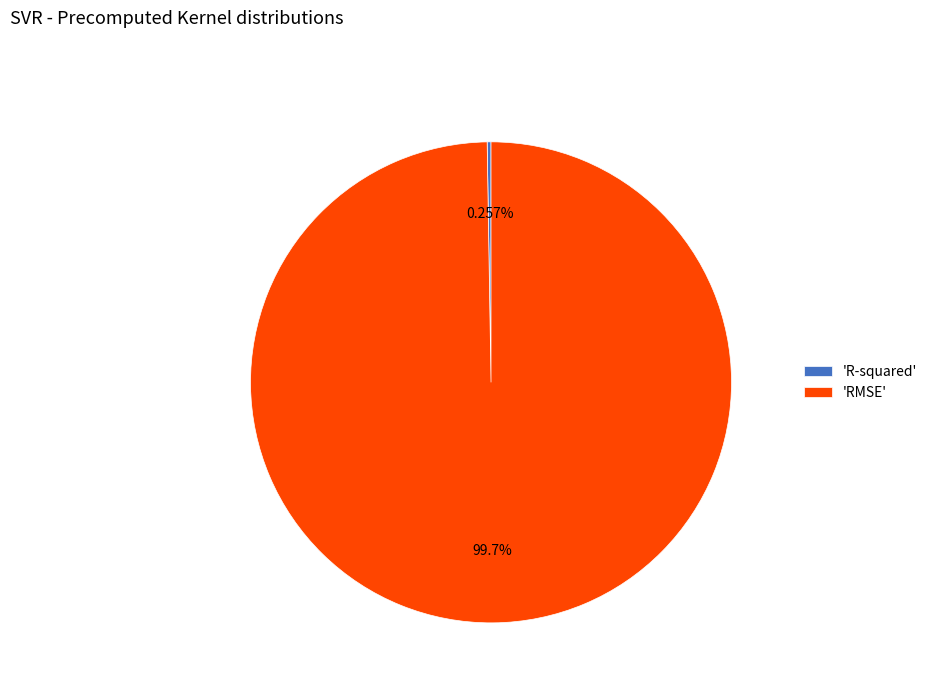

Does any single category account for the majority?

Yes